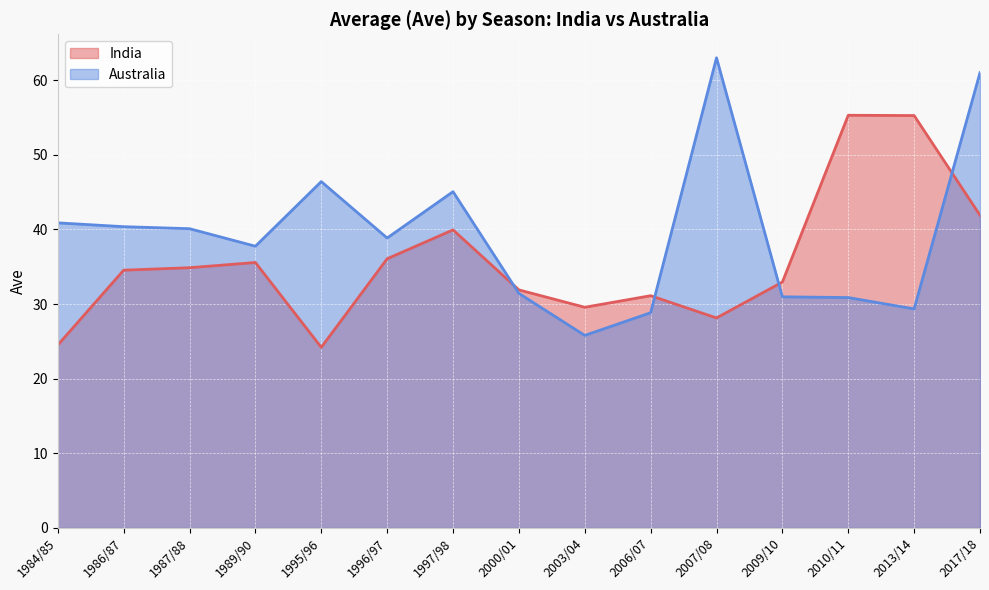

Between which two adjacent categories do Australia and India first intersect?

1997/98 and 2000/01